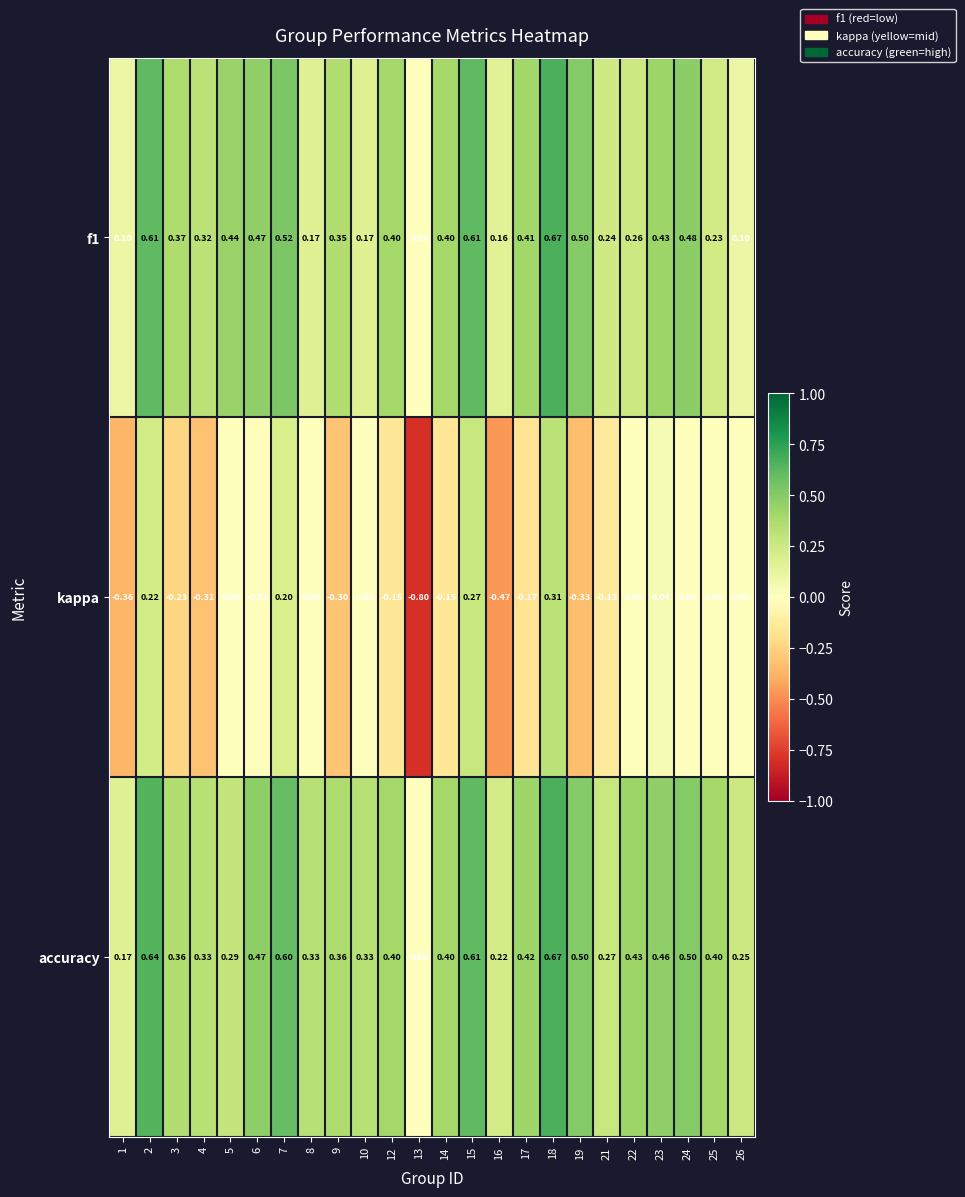

Which series has the largest total across all categories?

accuracy